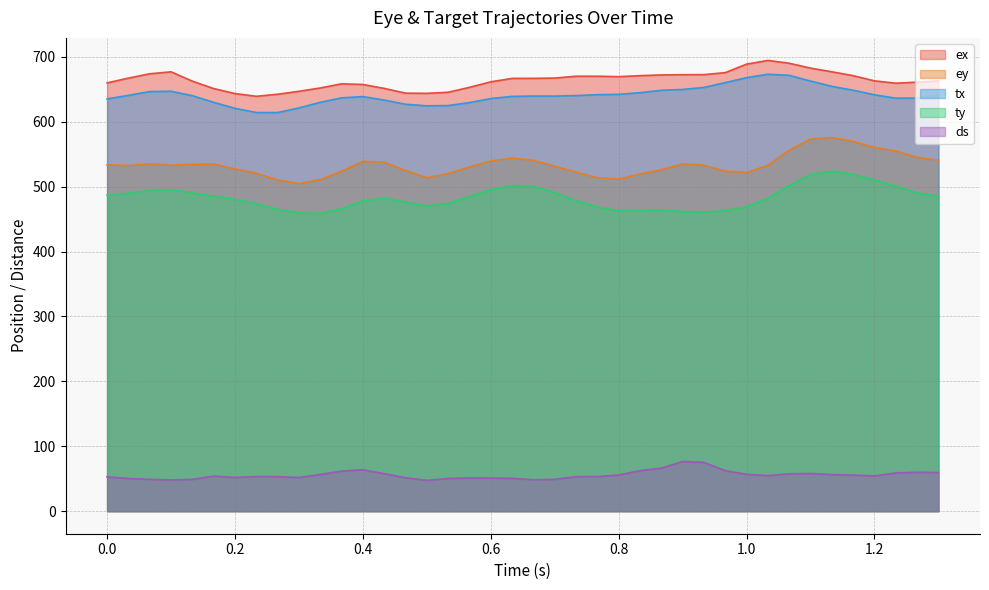

What is the maximum value for ey?

575.6